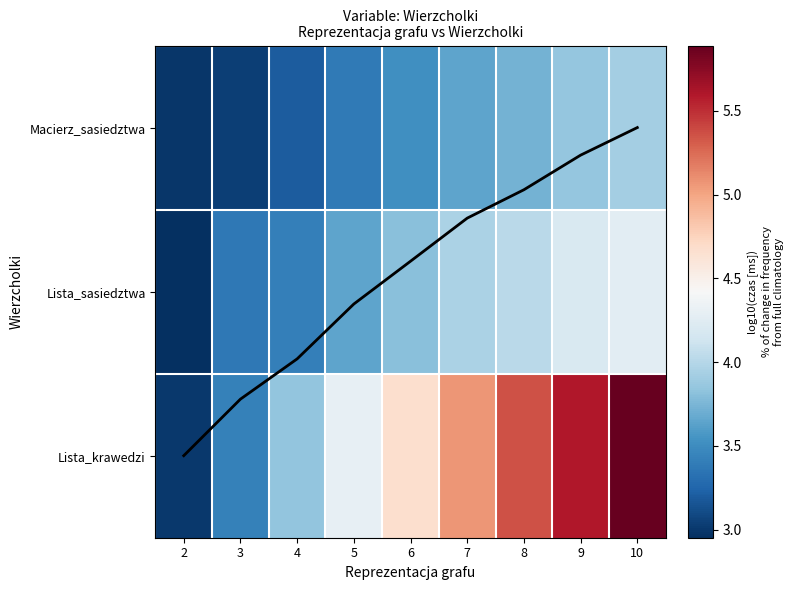

Is the value of Lista_krawedzi at 3 greater than the value of Lista_sasiedztwa at 10?

No